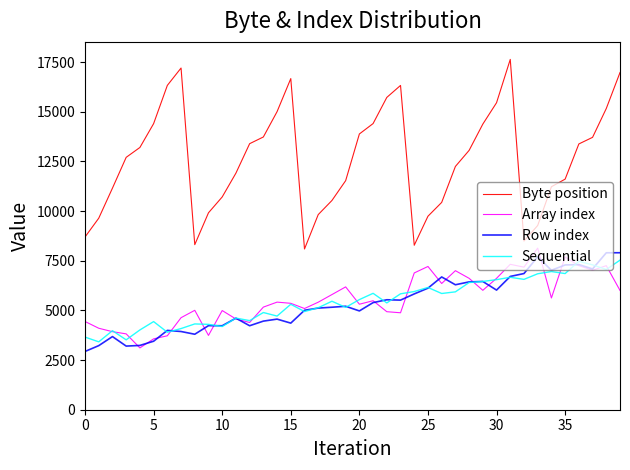

What is the difference between the maximum and minimum values in the Array index series?

5025.9